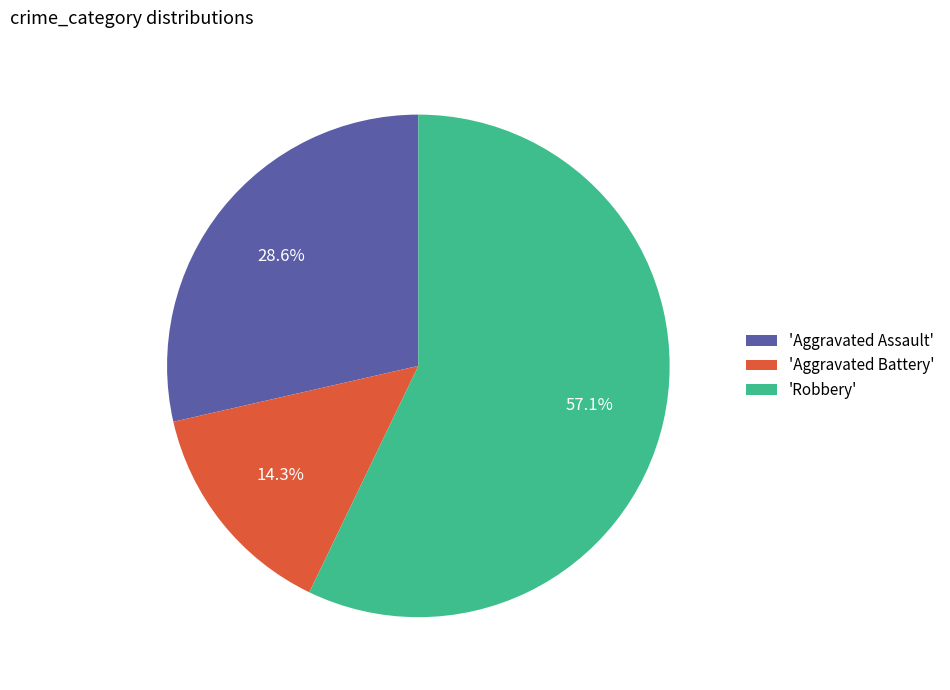

What is the ratio of the value at 'Robbery' to the value at 'Aggravated Assault'?

2.0